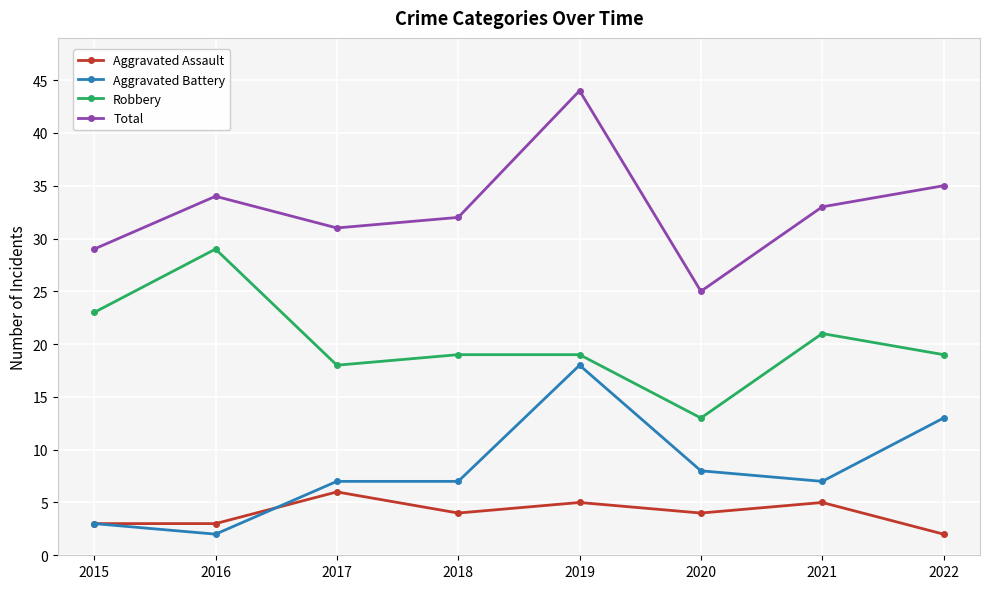

What is the value of the Aggravated Assault point at the 7th from the left?

5